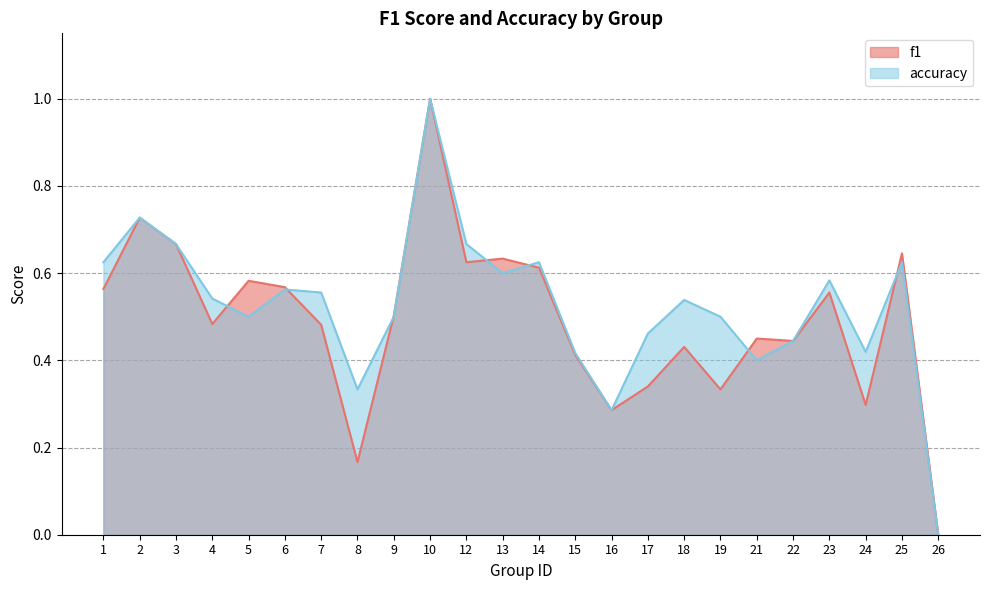

What is the difference between the f1 values at 25 and 15?

0.2